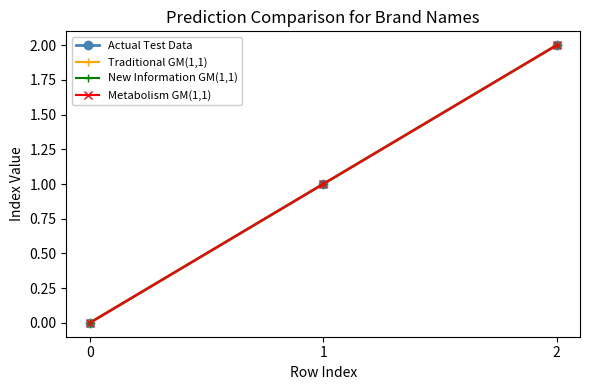

At which label does Metabolism GM(1,1) first exceed 1?

2